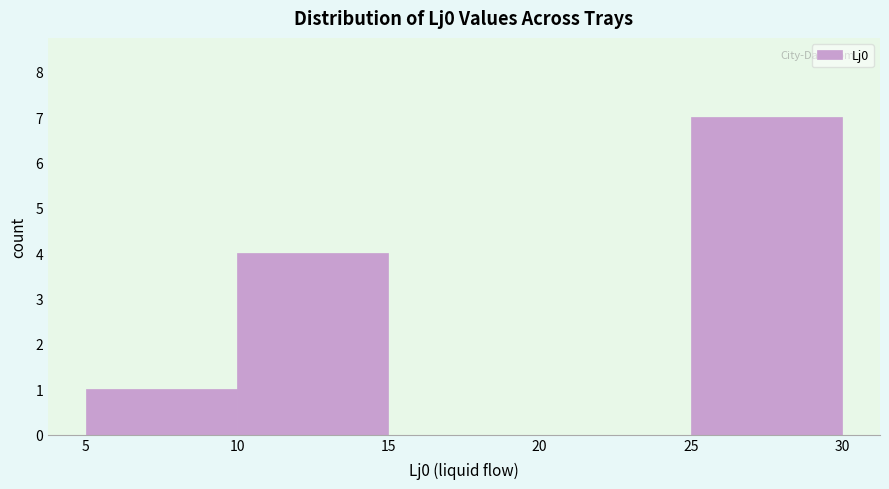

What is the height of the bar covering 5 to 10 on the x-axis? The values are not printed on the chart, so give them approximately, as read against the axis.

1